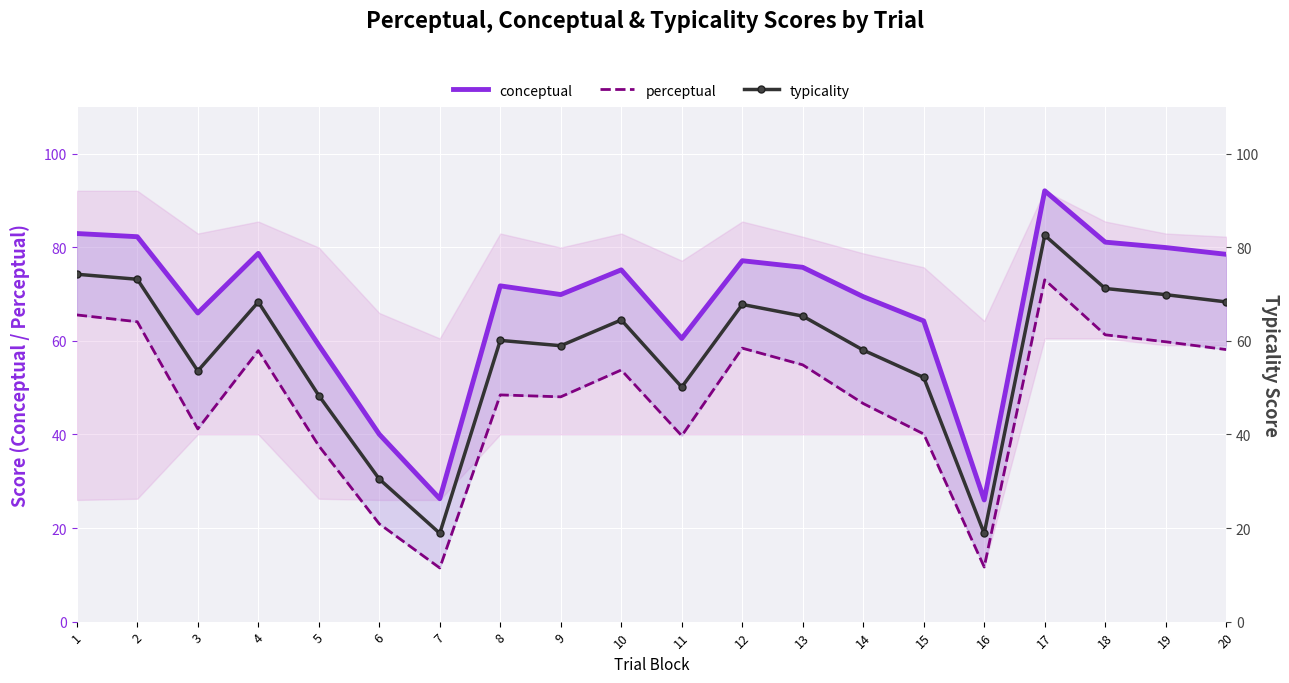

What is the value of the conceptual point at the 9th from the left?

69.9